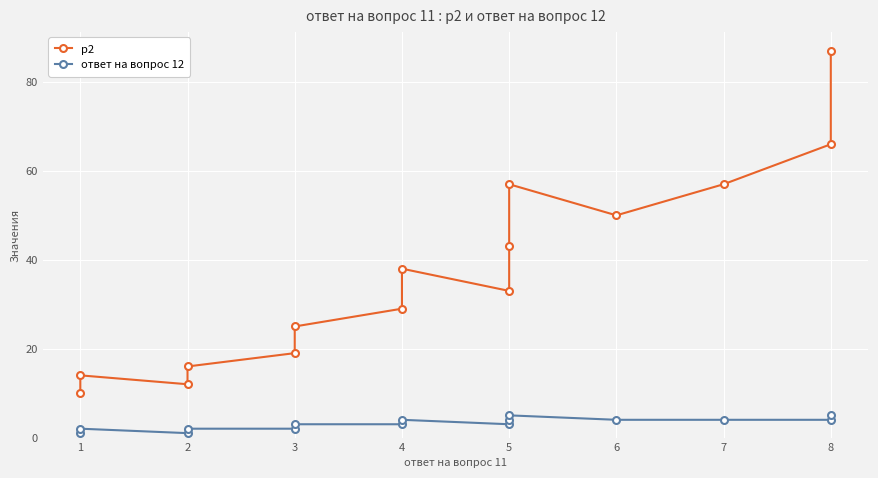

How many interior local valleys does the p2 series have?

3